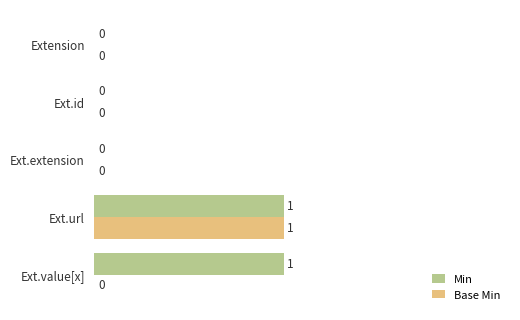

At which category is the sum across all series the highest?

Ext.url